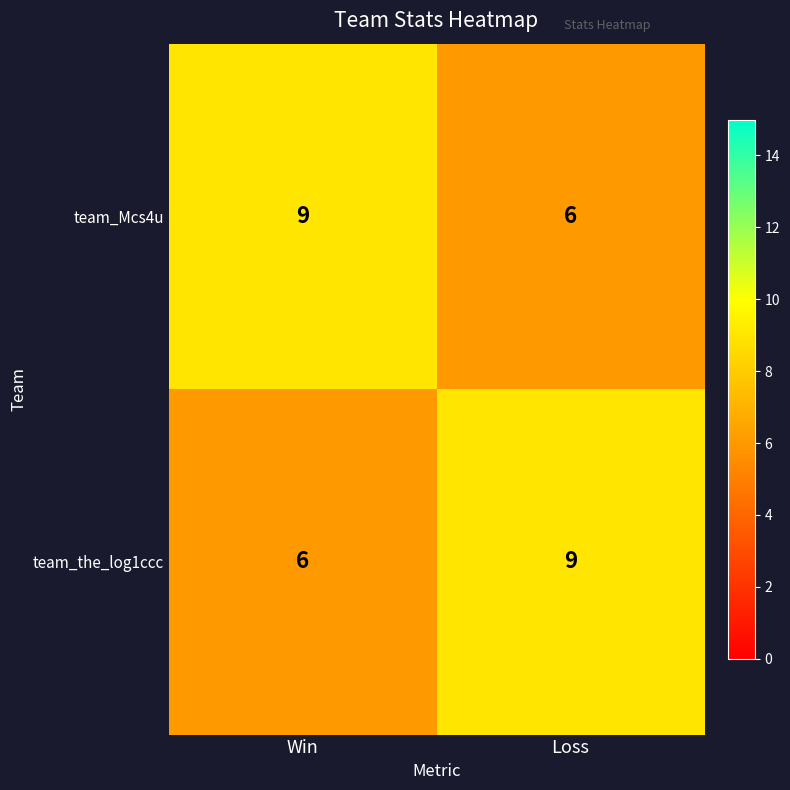

Rank the categories by team_Mcs4u value from highest to lowest.

Win, Loss